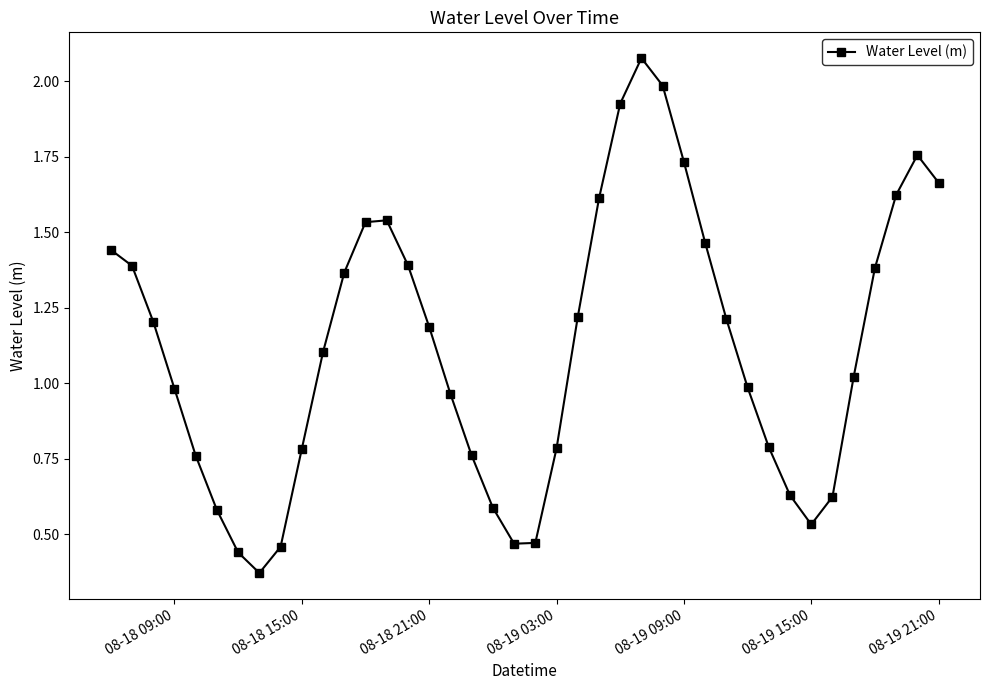

How many points are higher than both their immediate neighbors (excluding endpoints)?

3